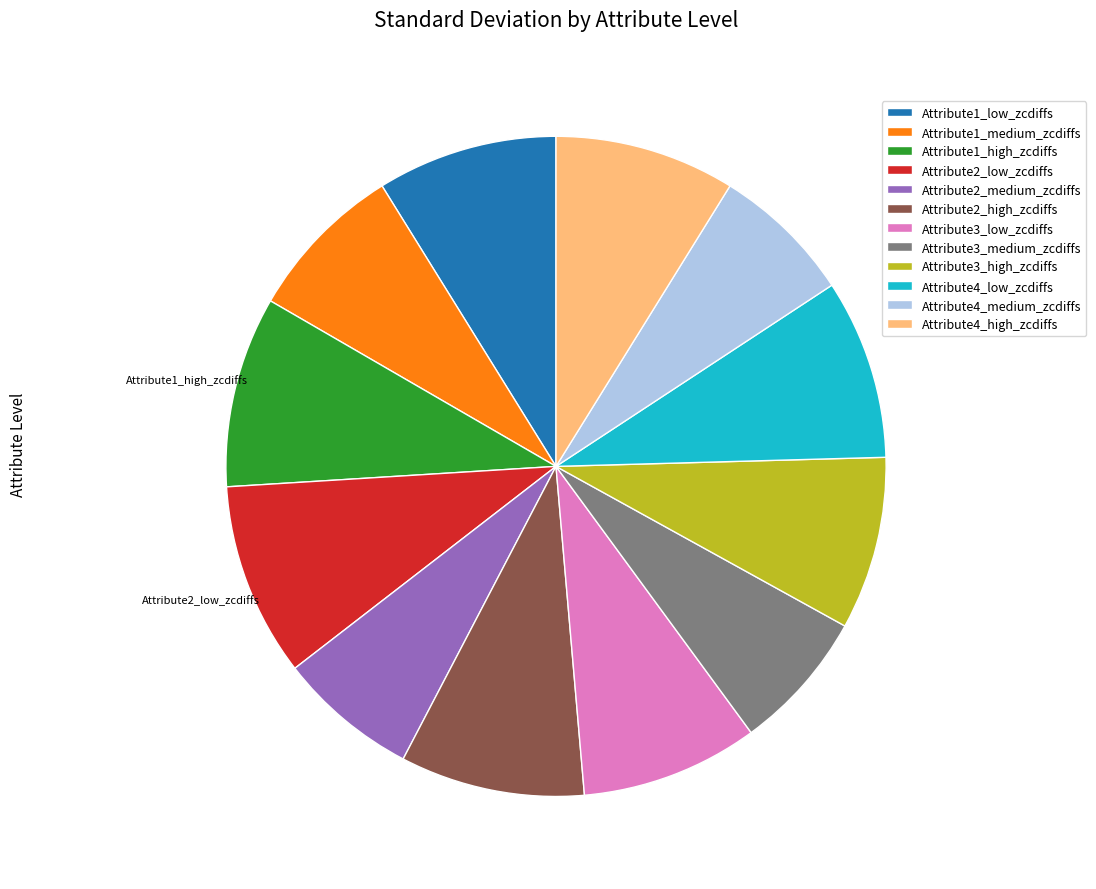

Do Attribute4_low_zcdiffs and Attribute2_low_zcdiffs together represent more than half of the pie?

No